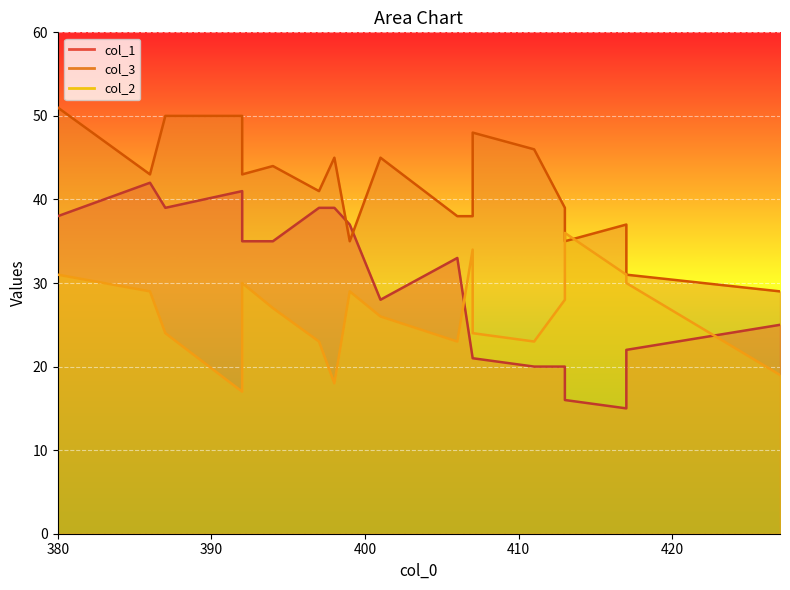

Rank the series by their maximum value, from lowest to highest.

col_2, col_1, col_3